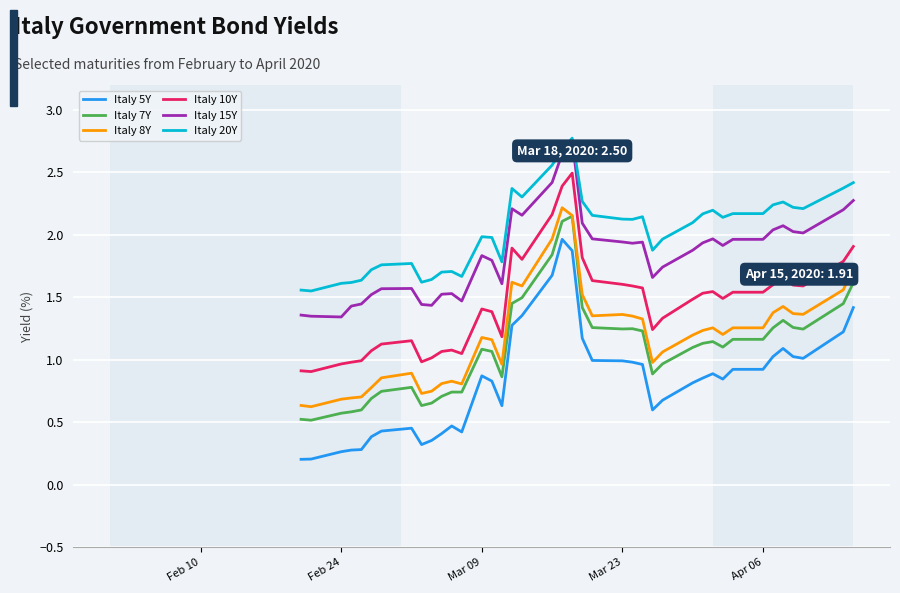

True or false: Italy 20Y and Italy 10Y cross at least once.

False